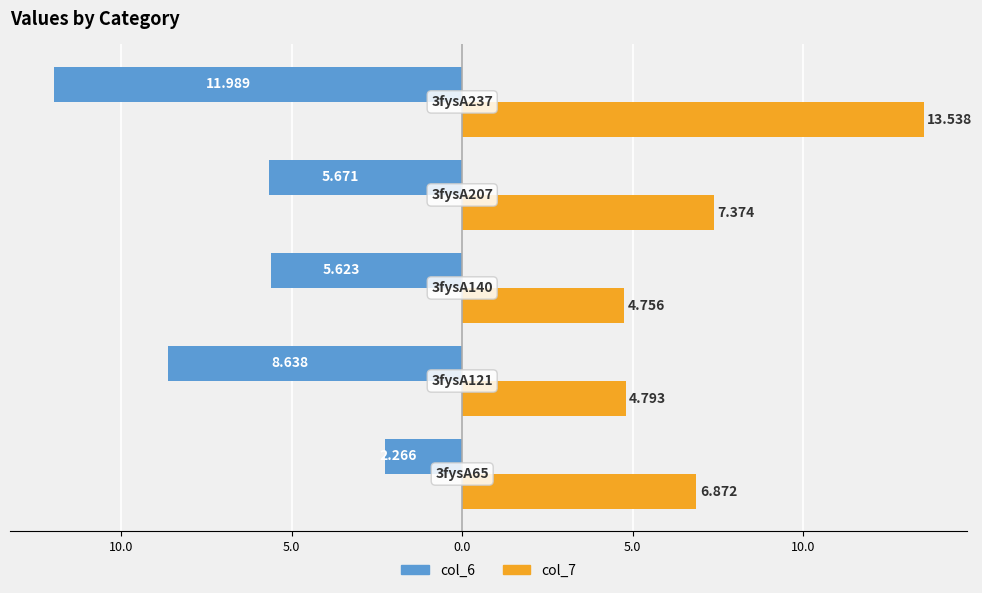

What is the difference between the maximum and minimum values in the col_7 series?

8.8